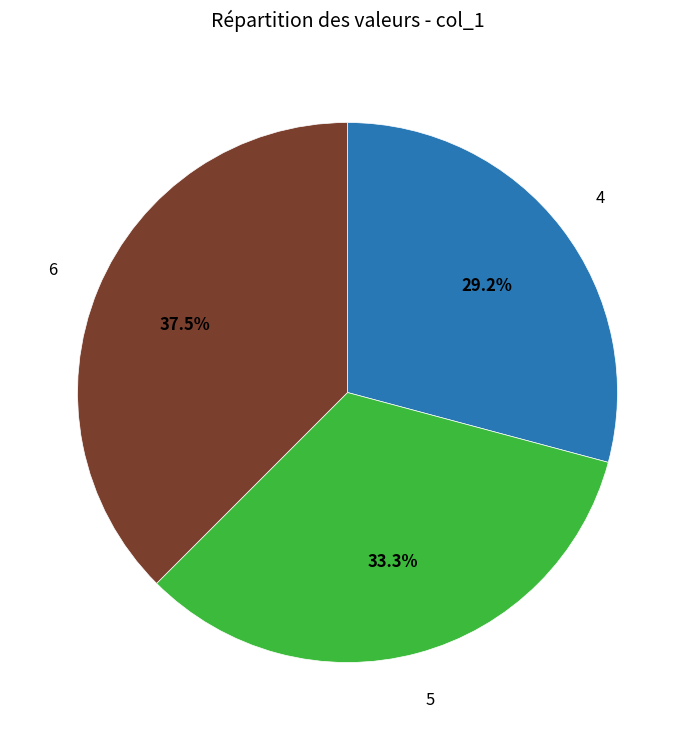

Is there a majority slice in this chart?

No